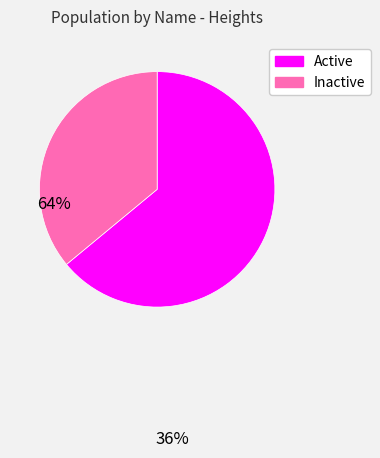

Do Active and Inactive together represent more than half of the pie?

Yes